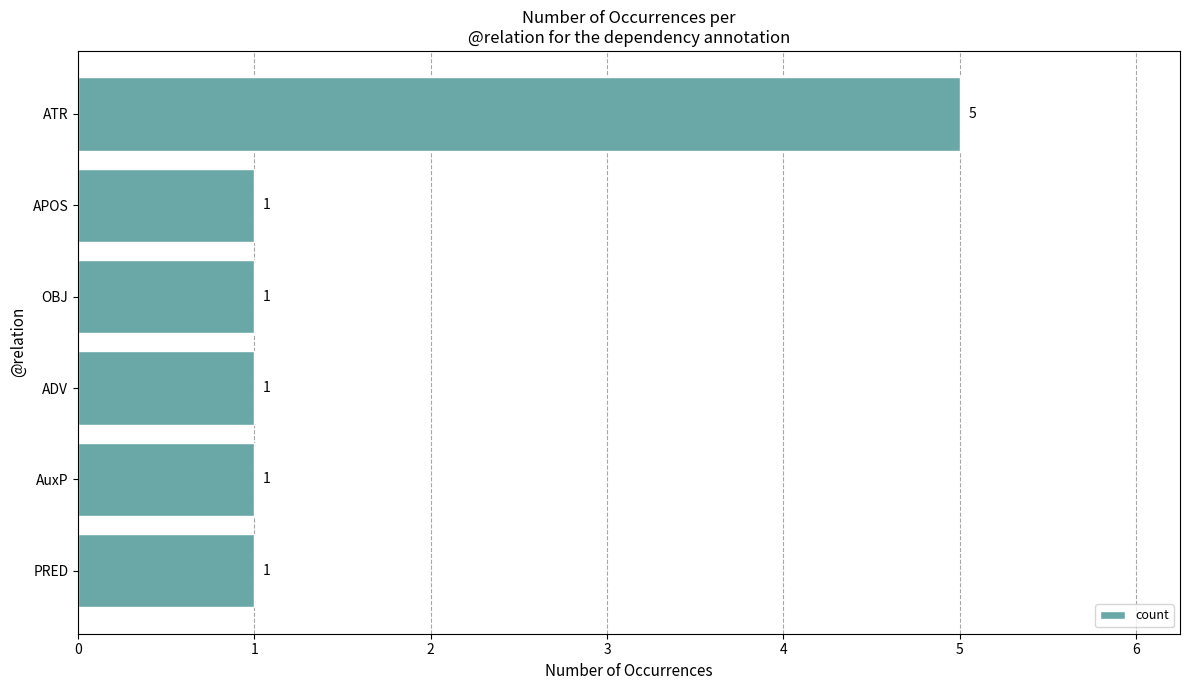

Reading top to bottom, what are all the values shown in this chart?

ATR=5	APOS=1	OBJ=1	ADV=1	AuxP=1	PRED=1